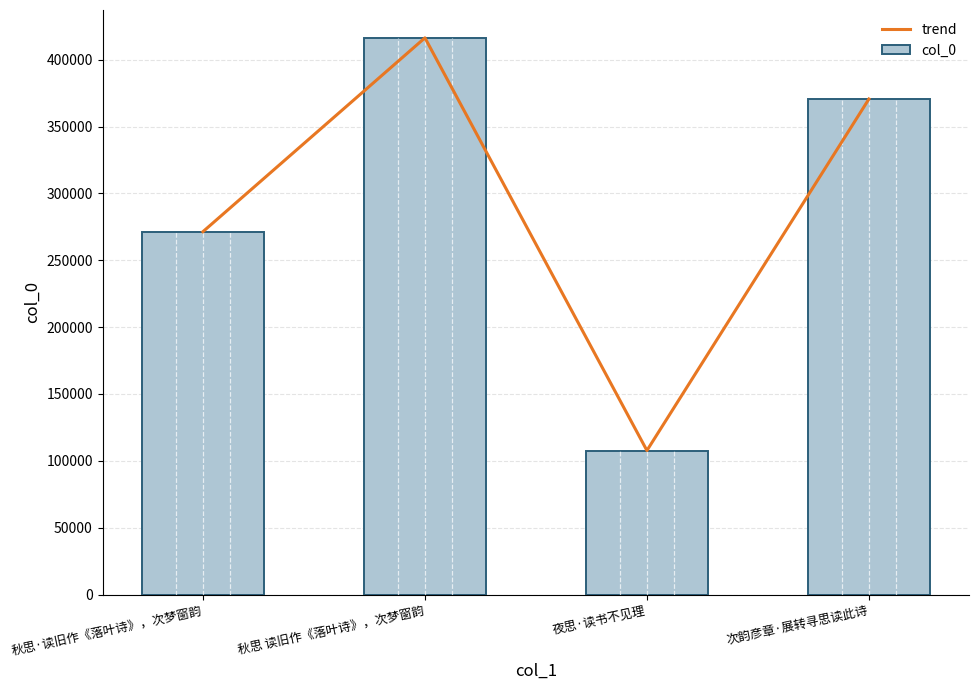

What is the minimum value for col_0?

107720